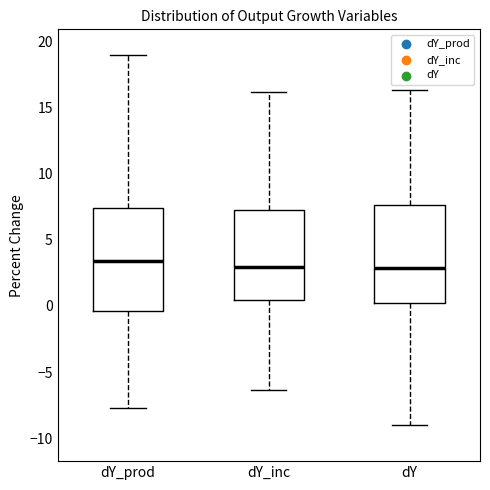

Reading left to right, read every box against the y-axis: the position of its median line, the range the box covers, and the ends of its whiskers. The values are not printed on the chart, so give them approximately, as read against the axis.

dY_prod: median 3.5, box -0.5 to 7.5, whiskers -7.5 to 19.0
dY_inc: median 3.0, box 0.5 to 7.0, whiskers -6.5 to 16.0
dY: median 3.0, box 0.0 to 7.5, whiskers -9.0 to 16.5